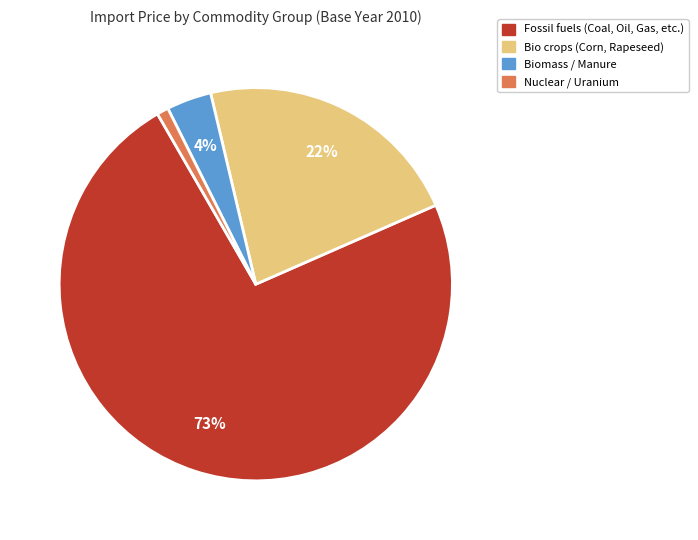

Does any single category account for the majority?

Yes